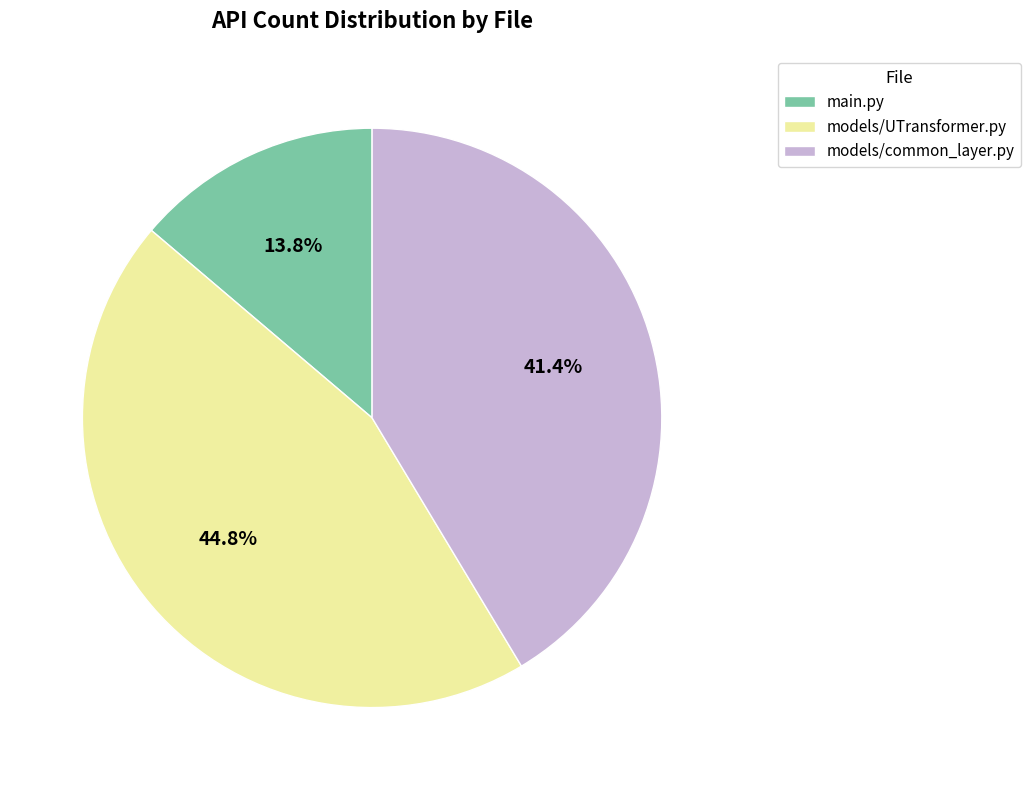

How many slices are in this pie chart?

3